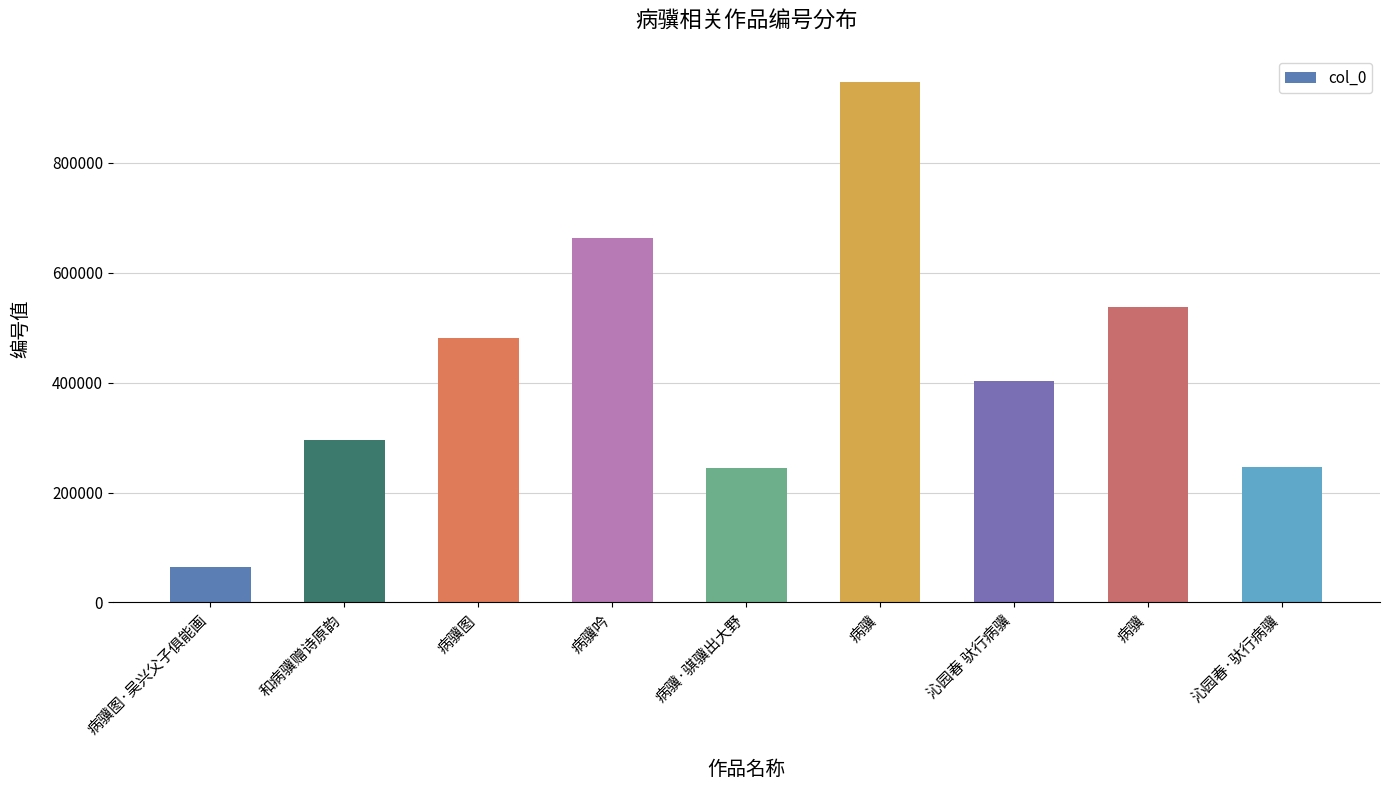

Rank the categories by value from highest to lowest.

病骥, 病骥吟, 病骥, 病骥图, 沁园春 驮行病骥, 和病骥赠诗原韵, 沁园春·驮行病骥, 病骥·骐骥出大野, 病骥图·吴兴父子俱能画